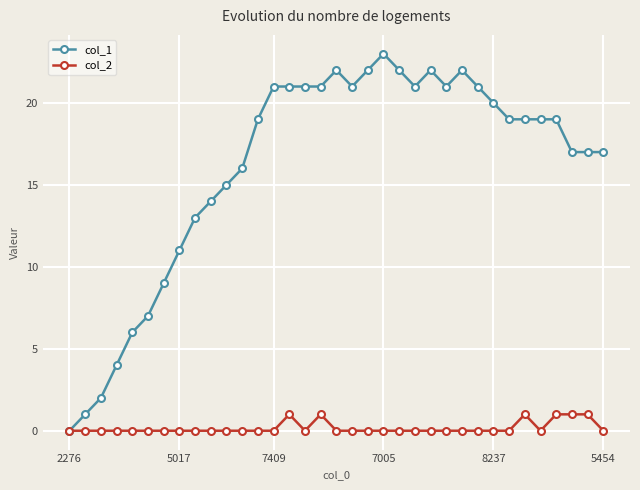

True or false: col_1 has more than 2 interior local peaks.

True